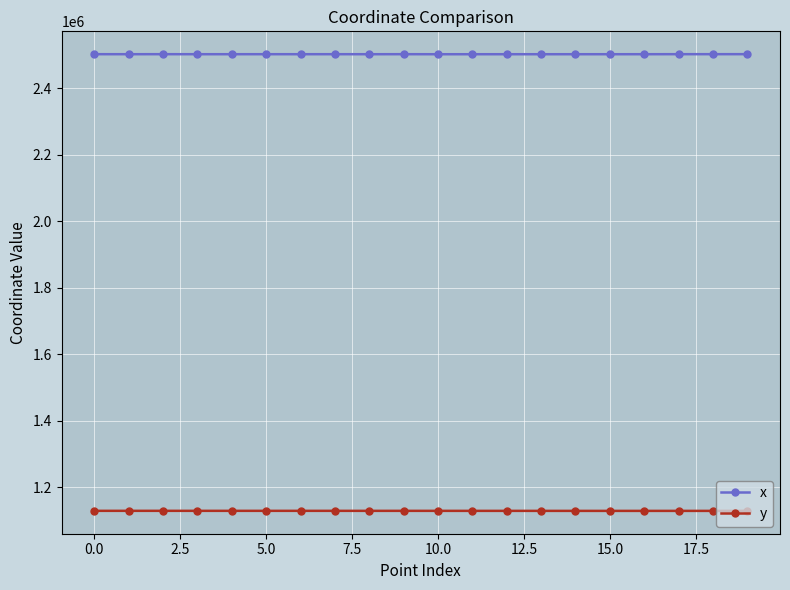

What is the value of the y point at the 12th from the left?

1128911.4